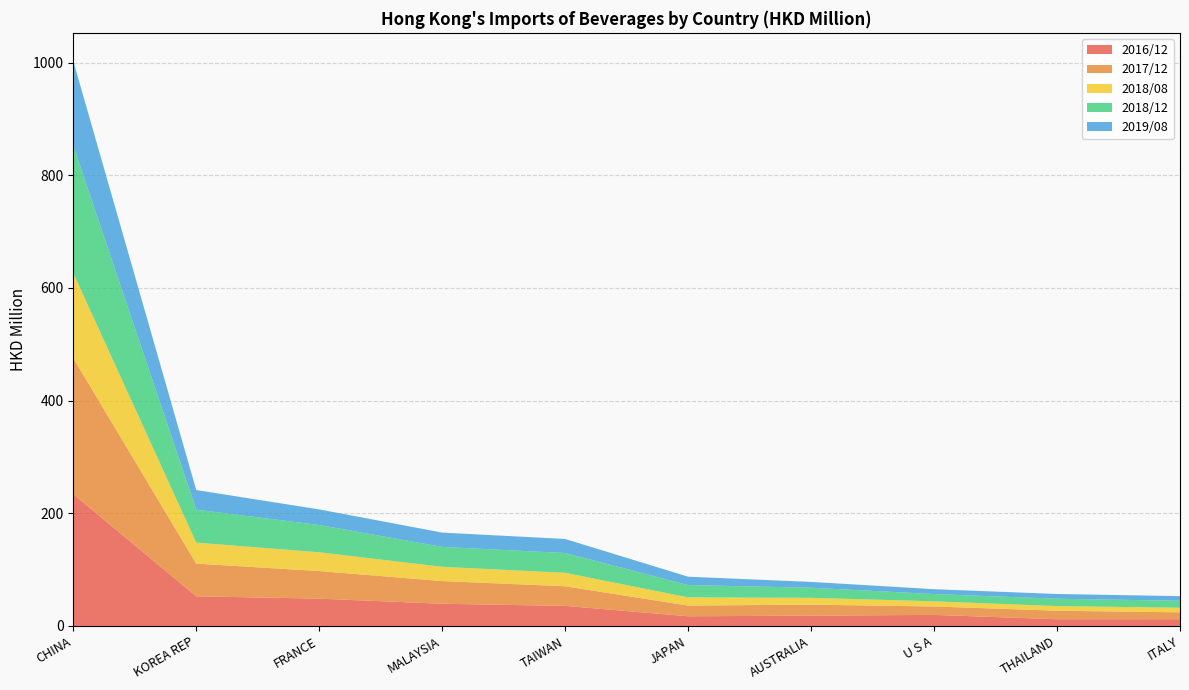

Reading left to right, extract all data points from this chart.

2016/12: CHINA=234.0	KOREA REP=52.6	FRANCE=48.5	MALAYSIA=39.4	TAIWAN=35.6	JAPAN=17.2	AUSTRALIA=18.3	U S A=19.7	THAILAND=11.9	ITALY=12.0
2017/12: CHINA=241.5	KOREA REP=58.1	FRANCE=48.9	MALAYSIA=40.3	TAIWAN=34.8	JAPAN=19.0	AUSTRALIA=19.5	U S A=14.9	THAILAND=15.1	ITALY=12.2
2018/08: CHINA=151.0	KOREA REP=37.3	FRANCE=33.4	MALAYSIA=25.3	TAIWAN=23.9	JAPAN=14.6	AUSTRALIA=12.1	U S A=9.2	THAILAND=8.2	ITALY=8.2
2018/12: CHINA=226.3	KOREA REP=58.4	FRANCE=48.4	MALAYSIA=35.4	TAIWAN=35.1	JAPAN=21.8	AUSTRALIA=17.9	U S A=12.9	THAILAND=13.0	ITALY=12.4
2019/08: CHINA=150.0	KOREA REP=34.9	FRANCE=27.7	MALAYSIA=25.4	TAIWAN=24.9	JAPAN=14.8	AUSTRALIA=10.4	U S A=8.6	THAILAND=8.4	ITALY=8.2